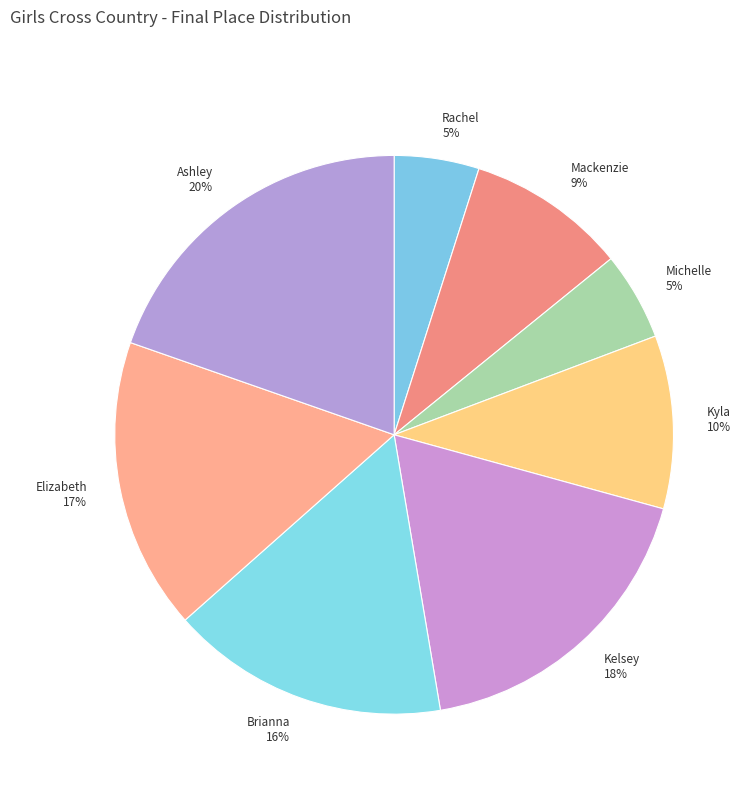

To the nearest percent, what is the average slice percentage?

12%